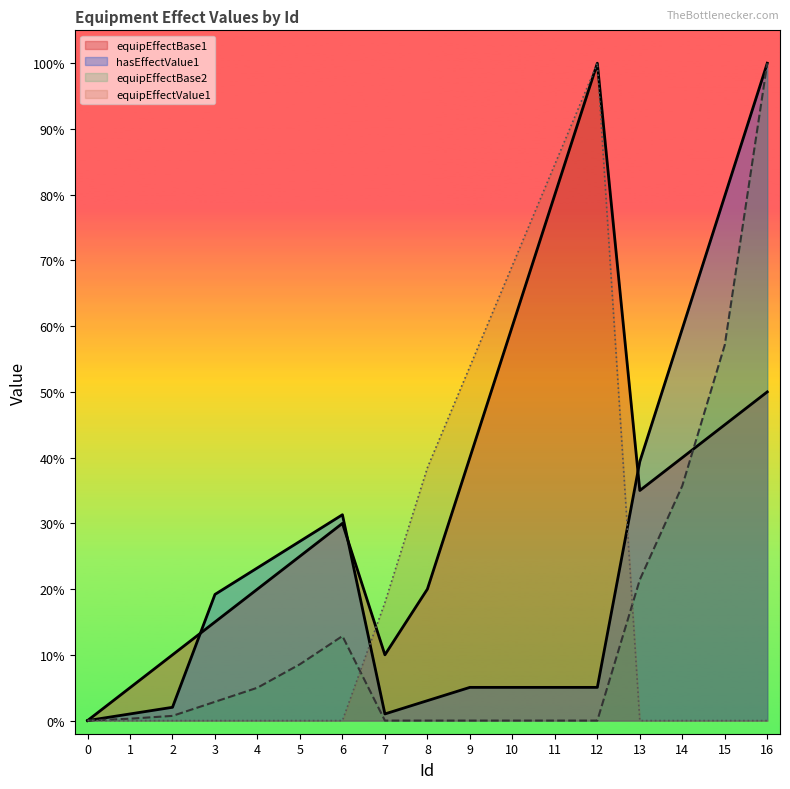

Reading left to right, extract all data points from this chart.

equipEffectBase1: 0.0	0.1	0.1	0.1	0.2	0.2	0.3	0.1	0.2	0.4	0.6	0.8	1.0	0.3	0.4	0.5	0.5
hasEffectValue1: 0.0	0.0	0.0	0.2	0.2	0.3	0.3	0.0	0.0	0.1	0.1	0.1	0.1	0.4	0.6	0.8	1.0
equipEffectBase2: 0.0	0.0	0.0	0.0	0.1	0.1	0.1	0.0	0.0	0.0	0.0	0.0	0.0	0.2	0.4	0.6	1.0
equipEffectValue1: 0.0	0.0	0.0	0.0	0.0	0.0	0.0	0.2	0.4	0.5	0.7	0.8	1.0	0.0	0.0	0.0	0.0